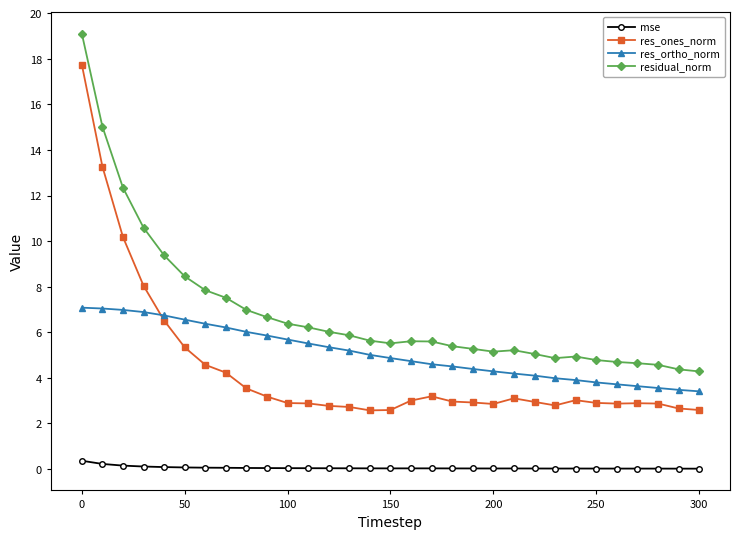

What is the average value of the residual_norm series?

6.9